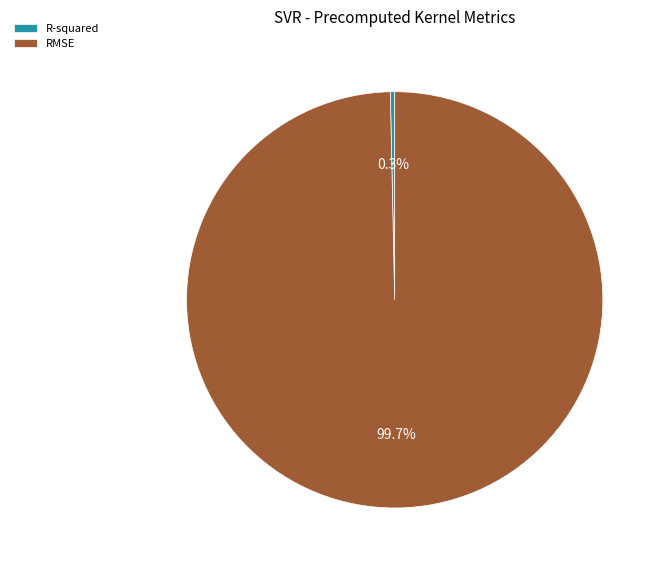

Between RMSE and R-squared, which is larger?

RMSE